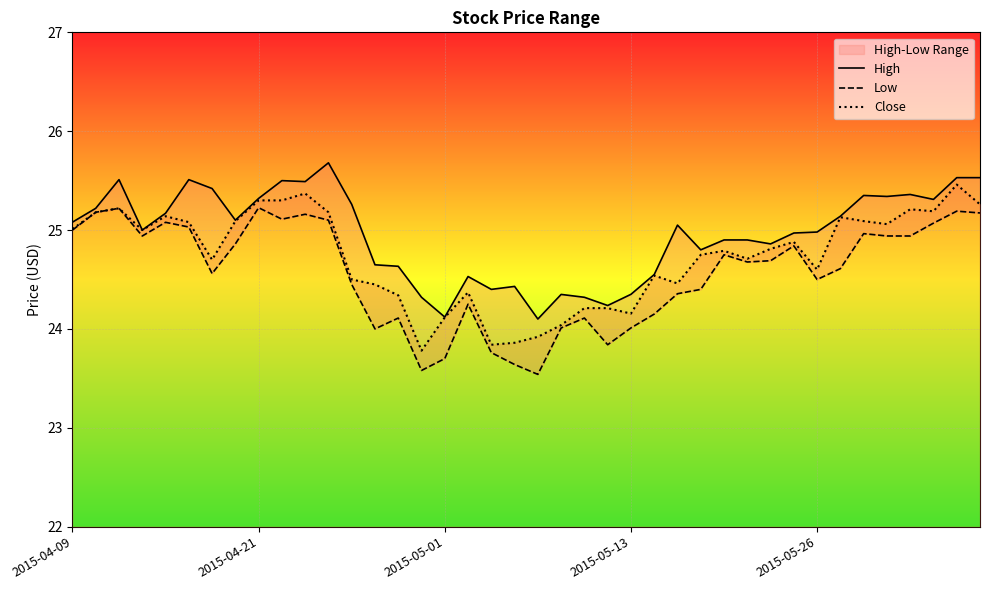

Is this an area chart (filled region under the line)?

No